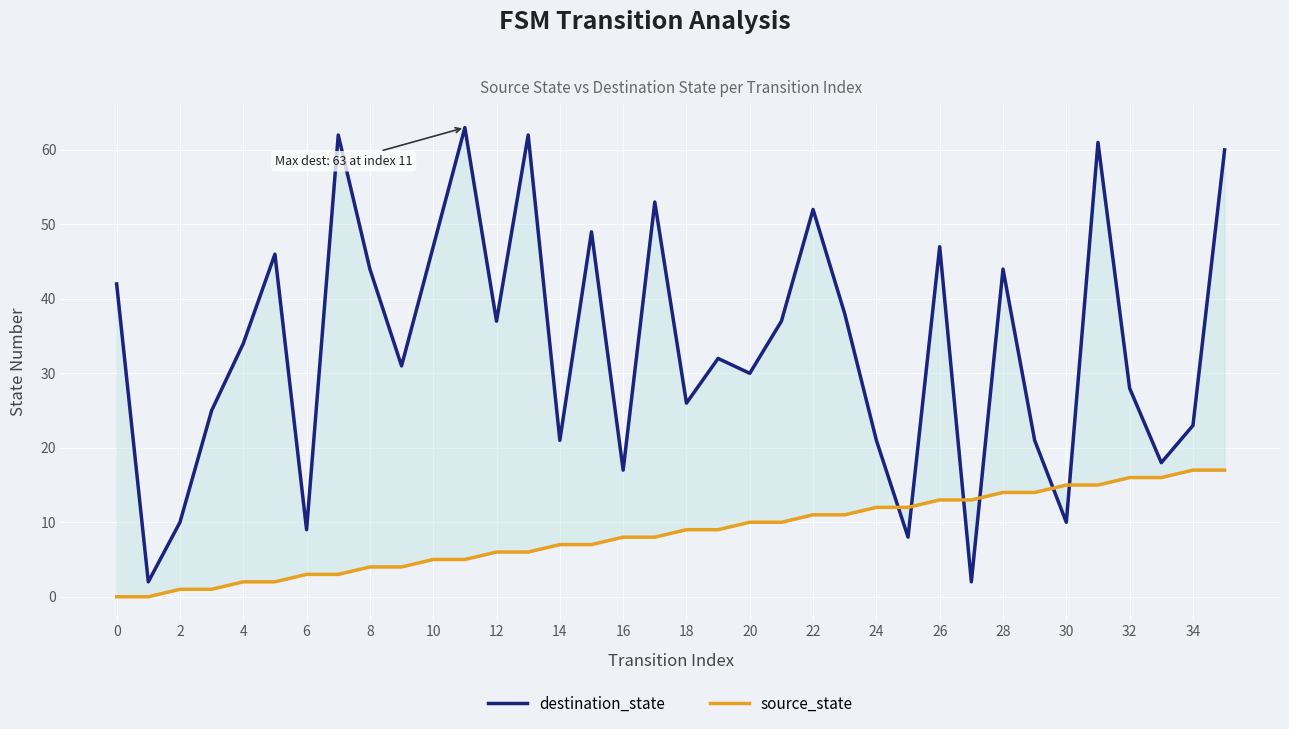

Count the number of data series in this chart.

2